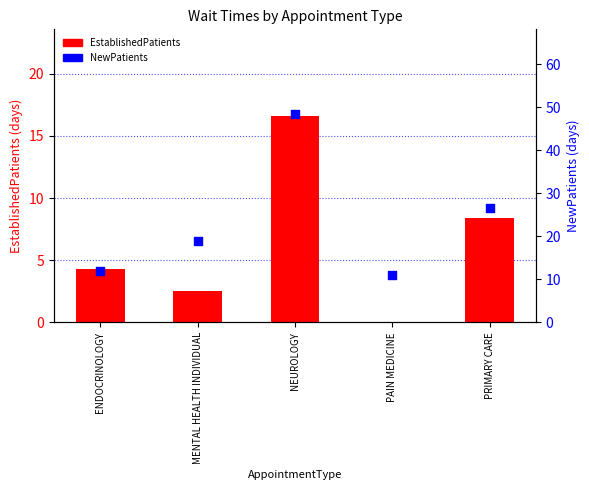

Which series contains the highest Y value?

NewPatients